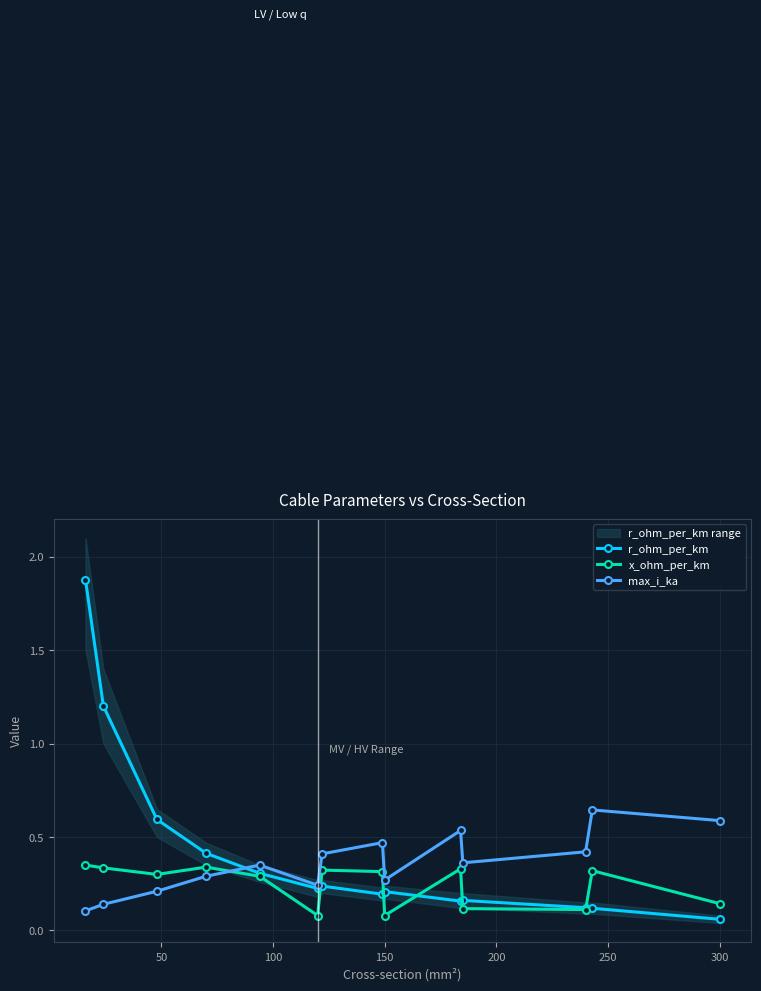

List the series in order of their peak value, lowest first.

x_ohm_per_km, max_i_ka, r_ohm_per_km